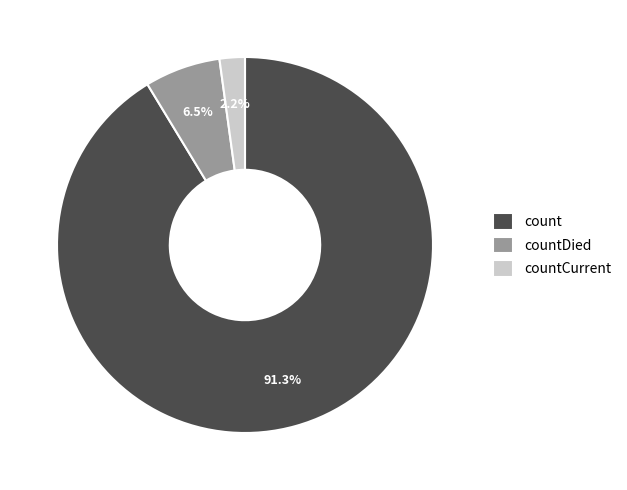

Is it true that count is 99% of the pie?

False